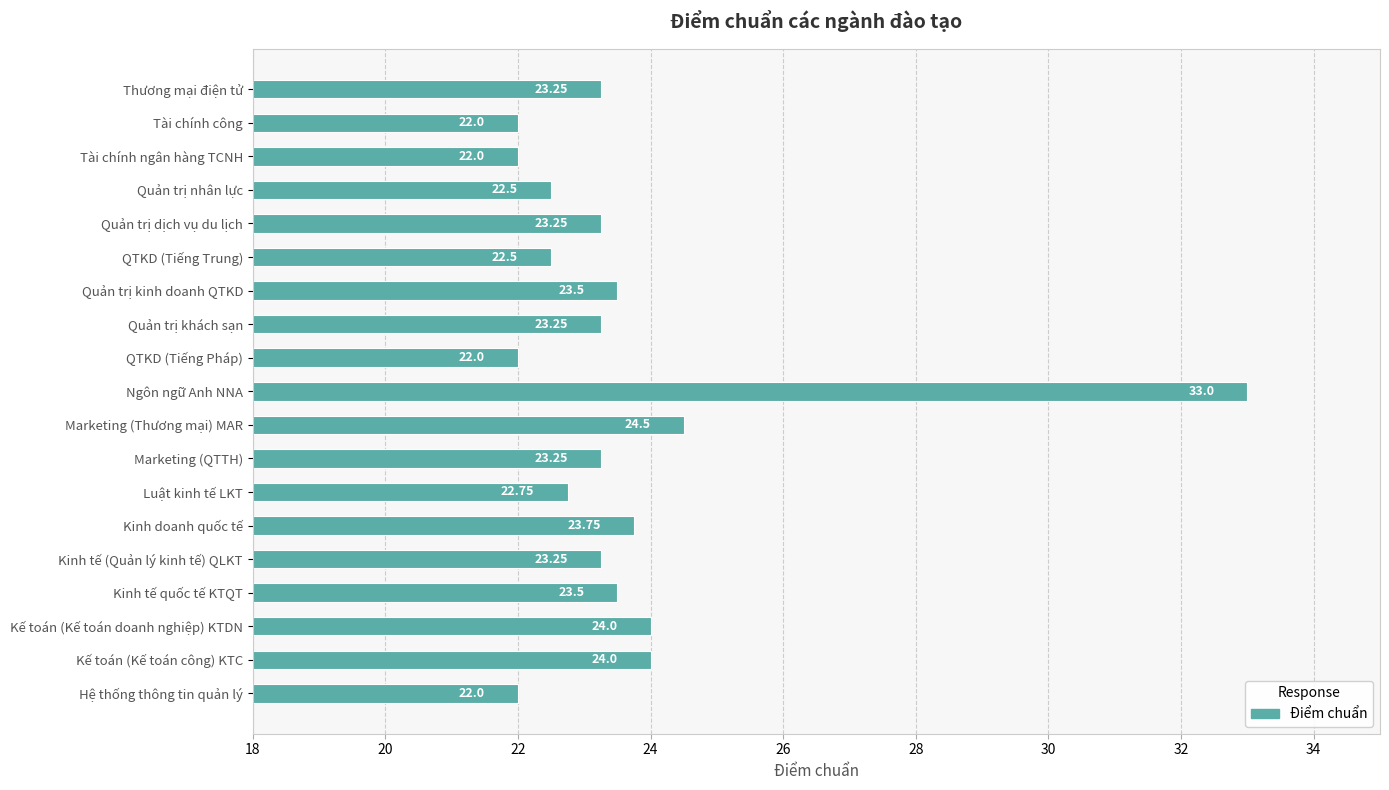

What is the change in value from Kinh tế quốc tế KTQT to Tài chính ngân hàng TCNH?

-1.5